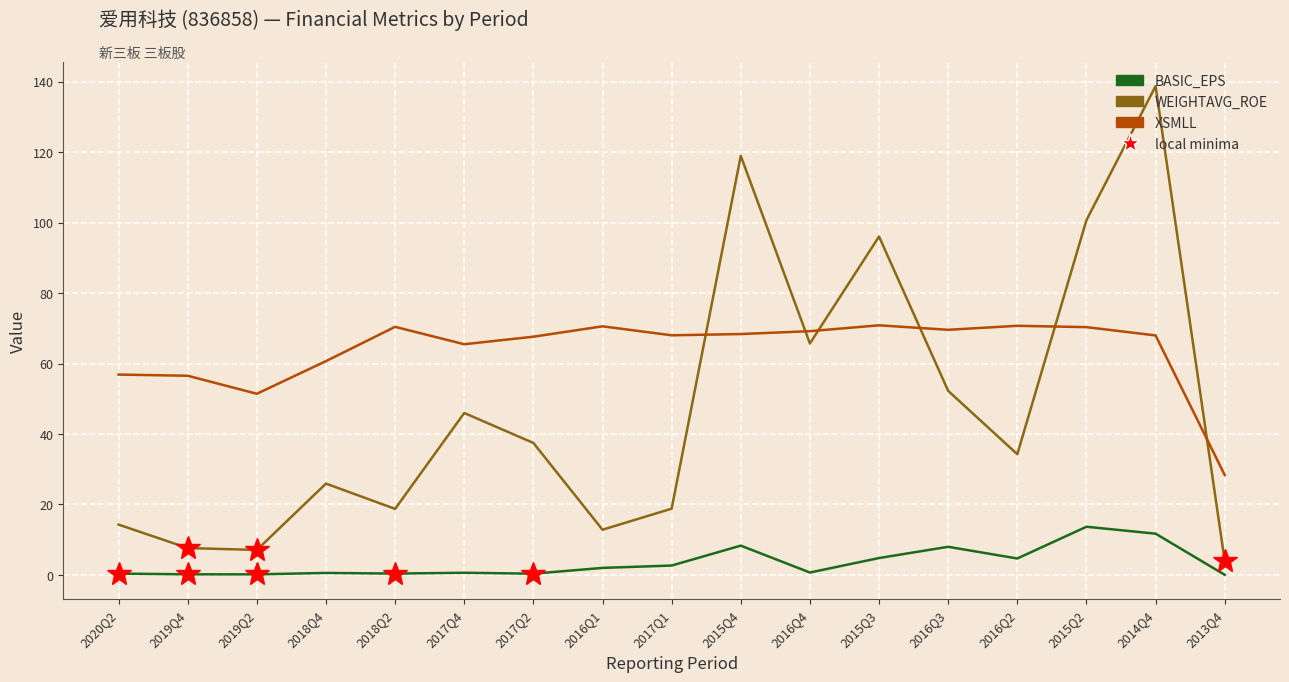

What are all the series names shown in the legend?

BASIC_EPS, WEIGHTAVG_ROE, XSMLL